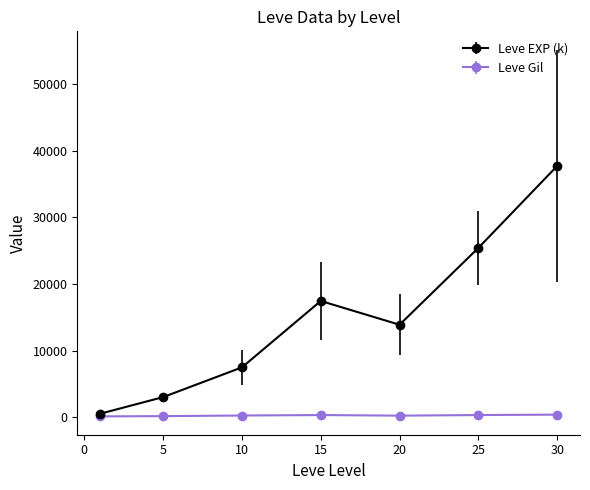

In Leve EXP (k), how many points are higher than both neighbors (excluding endpoints)?

1